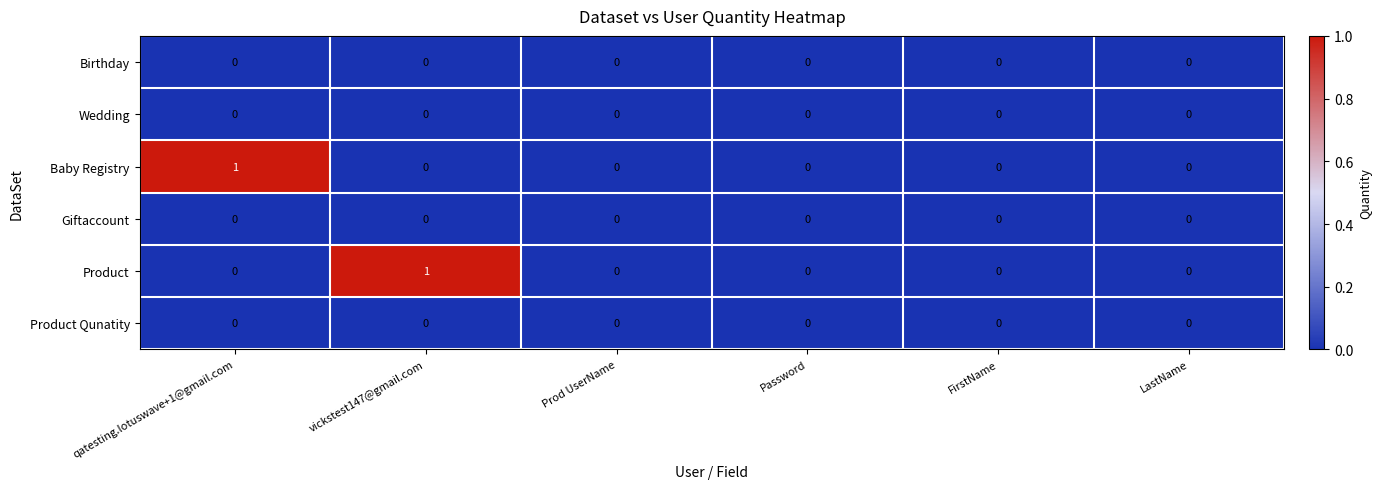

How many Baby Registry values are between 0 and 1?

6